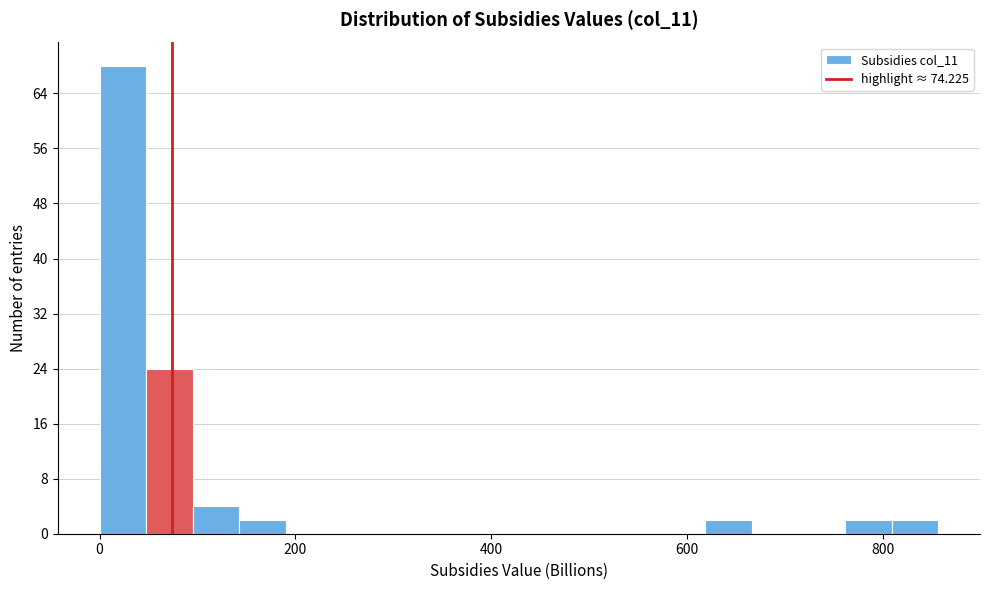

Read against the x-axis, roughly where is the centre of the tallest bar?

20